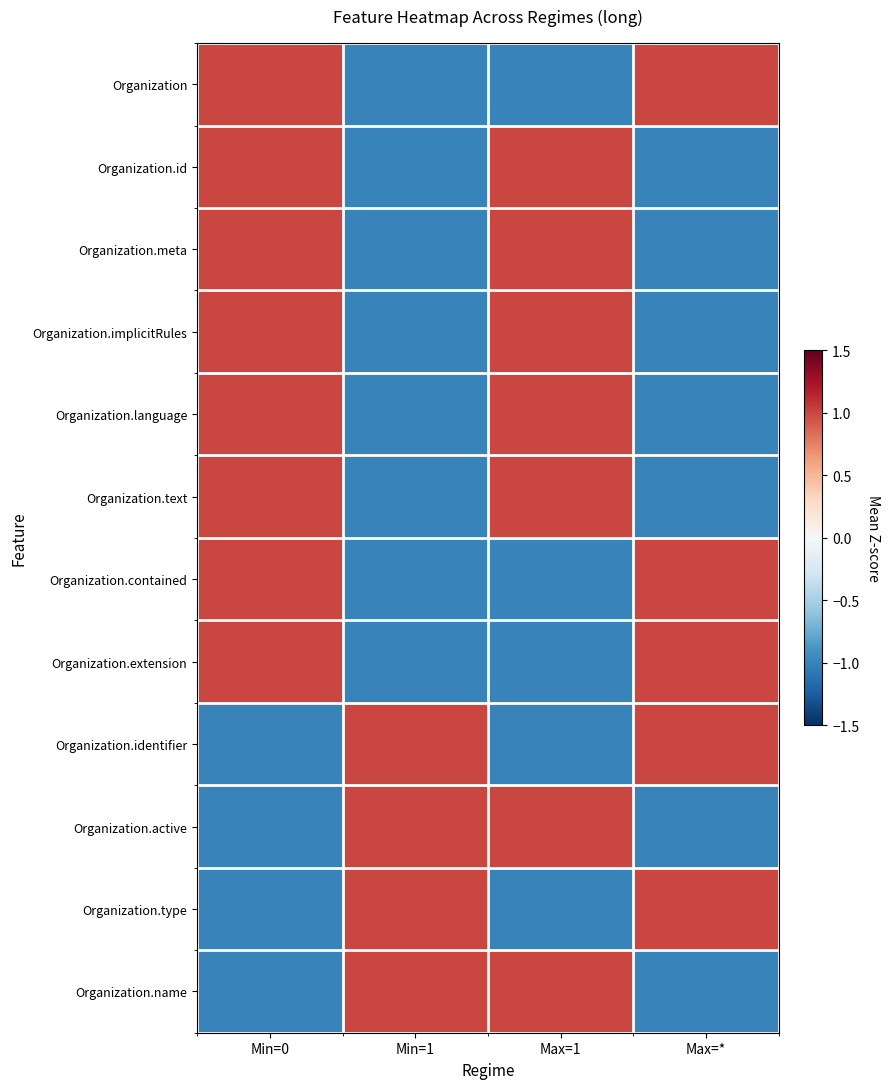

What is the minimum value shown in the chart?

-1